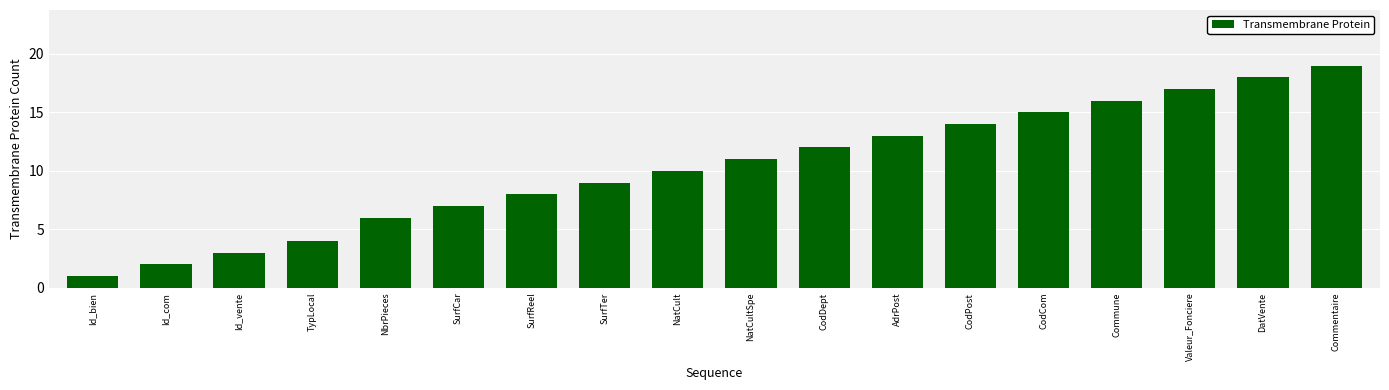

Reading right to left, extract all data points from this chart.

19	18	17	16	15	14	13	12	11	10	9	8	7	6	4	3	2	1